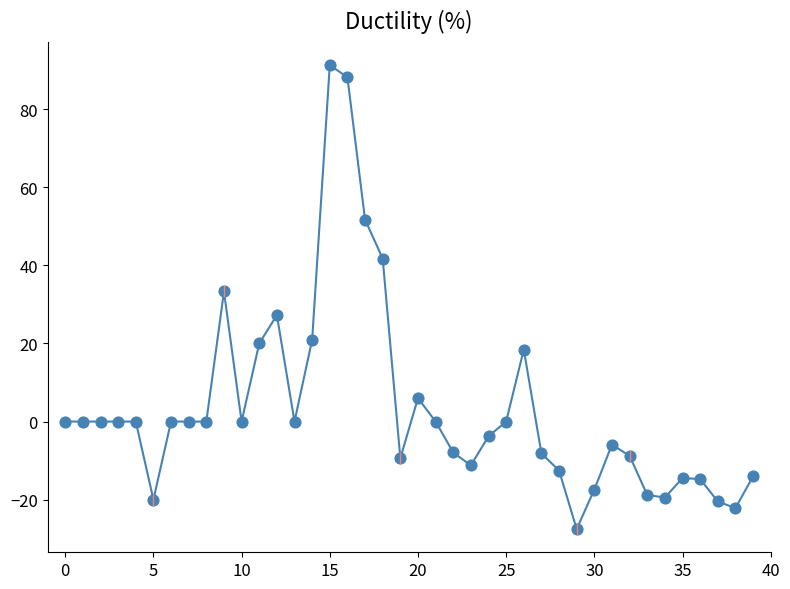

What is the greatest value displayed?

91.3